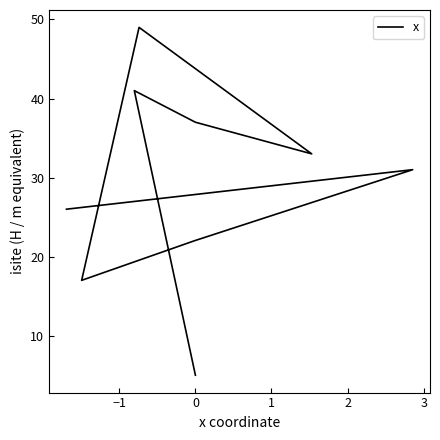

How many lines are shown in the chart?

1